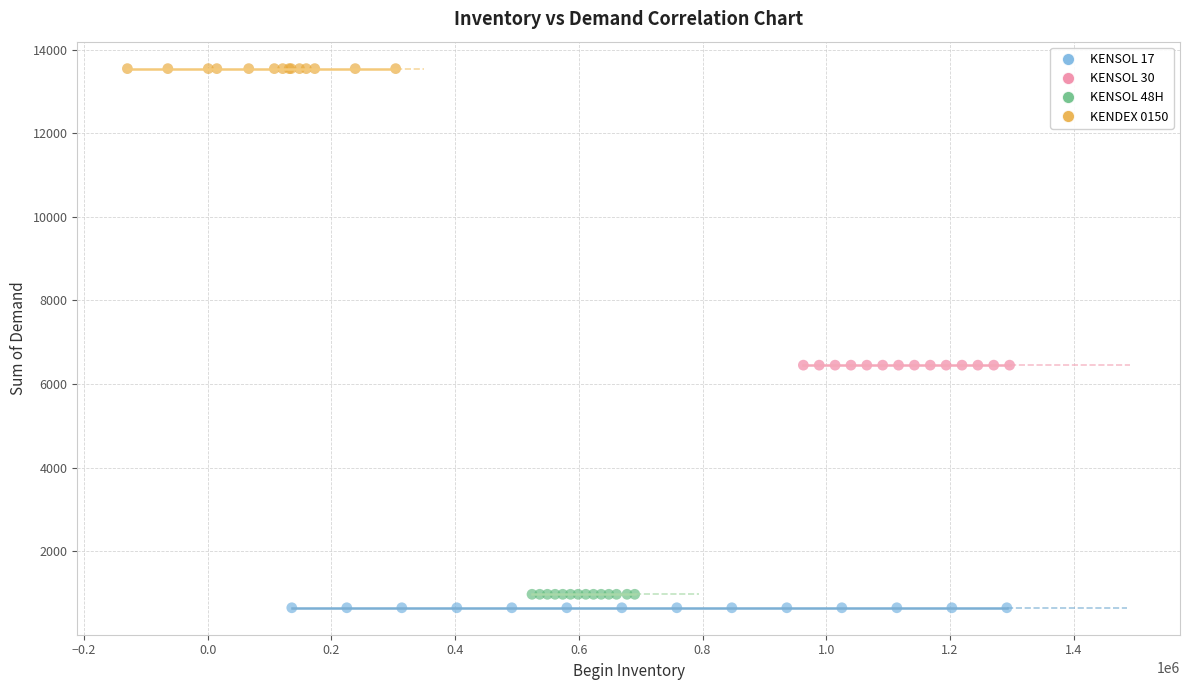

Which series reaches the maximum Y coordinate?

KENDEX 0150